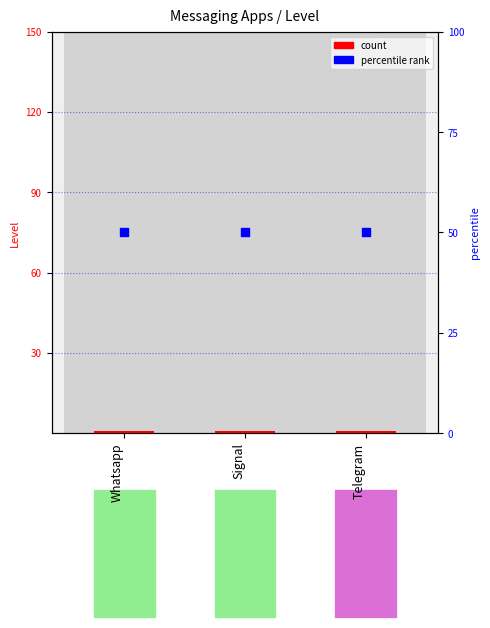

What is the total value across all series at Whatsapp?

51